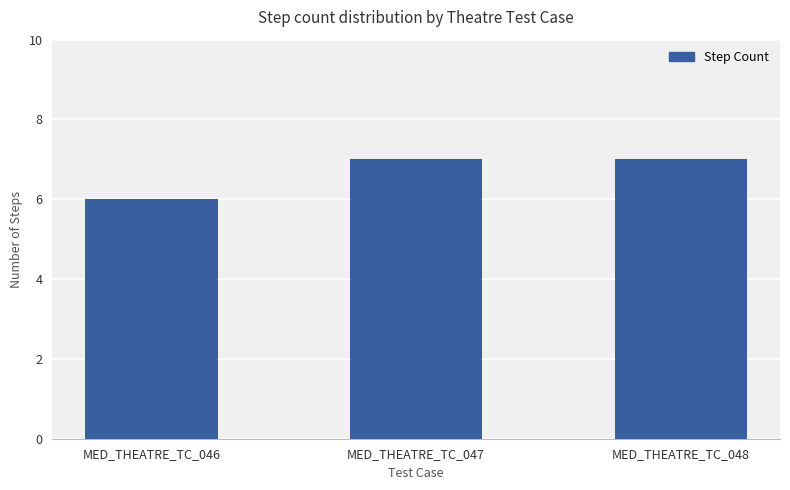

How many bars are there in total?

3